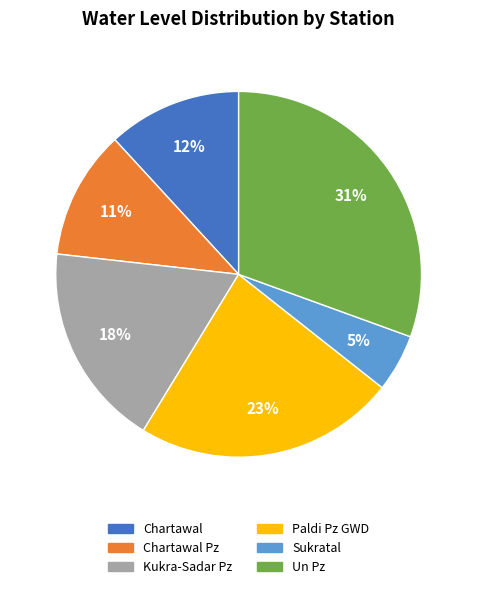

To the nearest percent, what is the average slice percentage?

17%